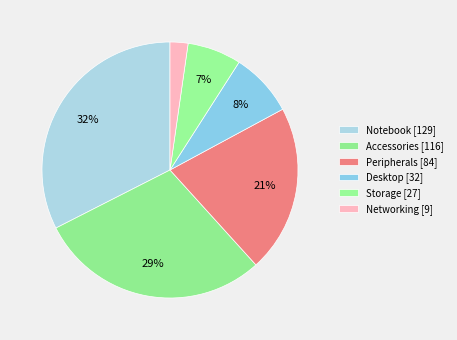

What portion of the pie excludes Networking?

97.7%